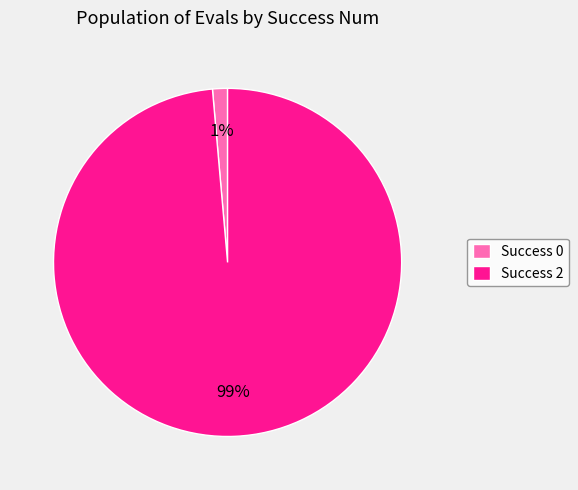

What percentage is the Success 0 slice, to the nearest percent?

1%